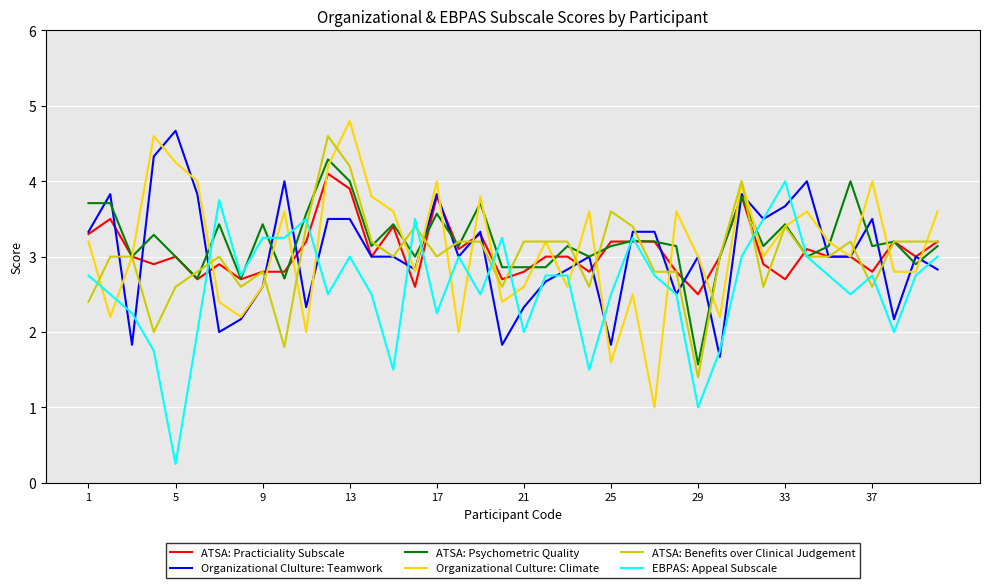

What is the maximum value for EBPAS: Appeal Subscale?

4.0